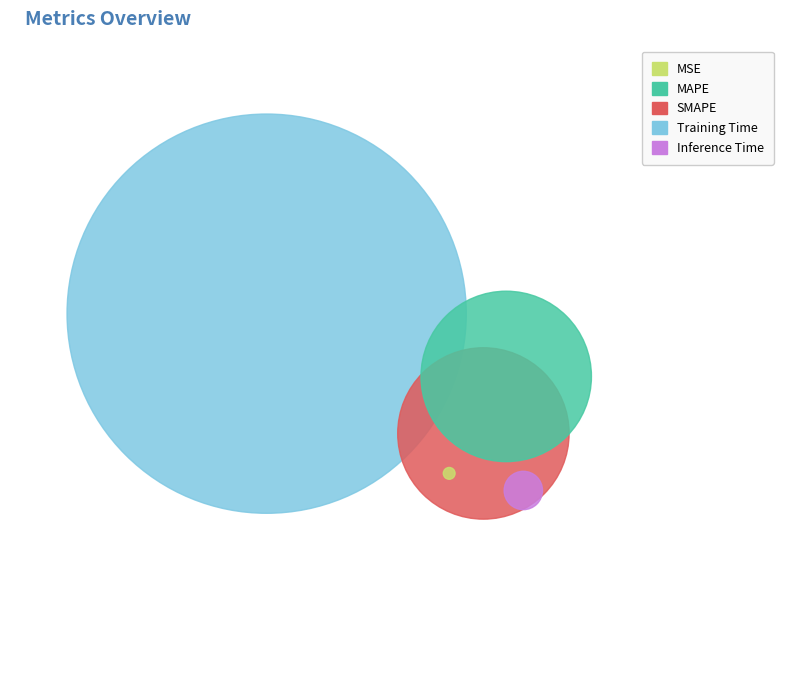

Rank the categories by value from highest to lowest.

Training Time, SMAPE, MAPE, Inference Time, MSE